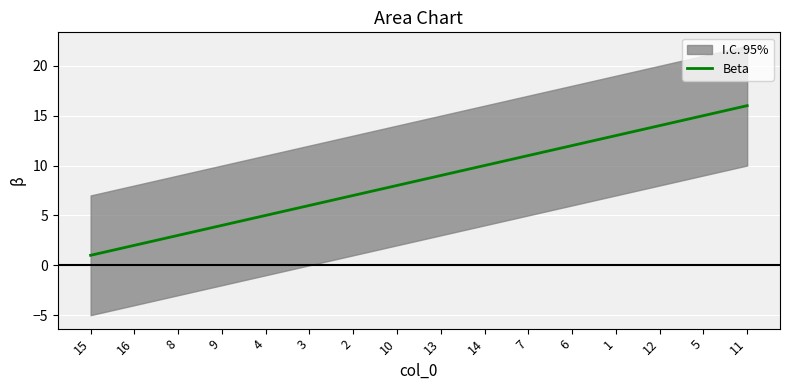

Rank the categories by value from highest to lowest.

11, 5, 12, 1, 6, 7, 14, 13, 10, 2, 3, 4, 9, 8, 16, 15